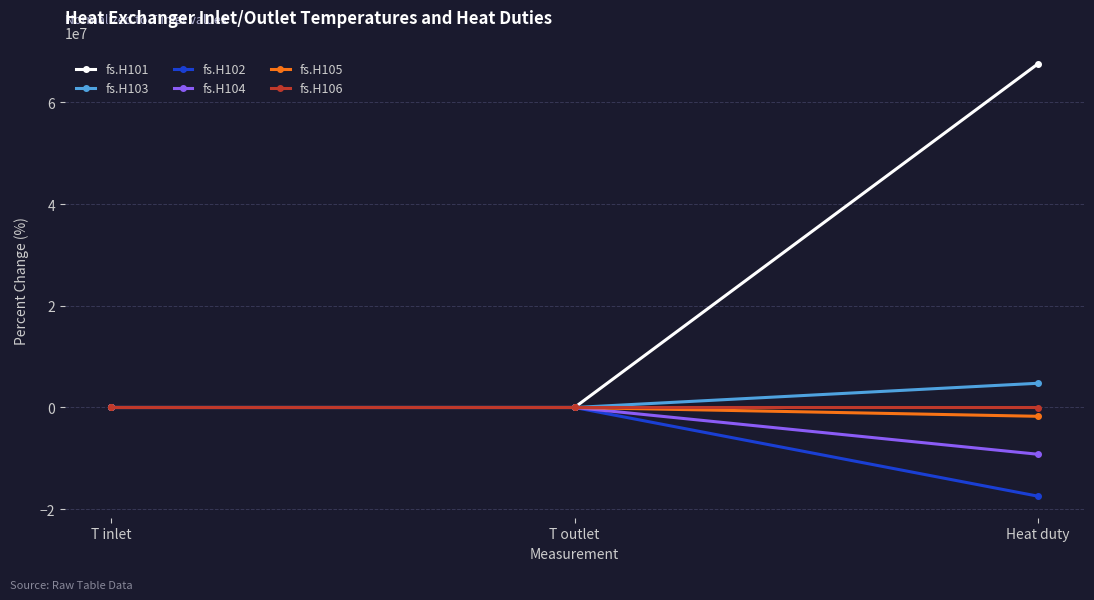

Count the number of categories in the chart.

3